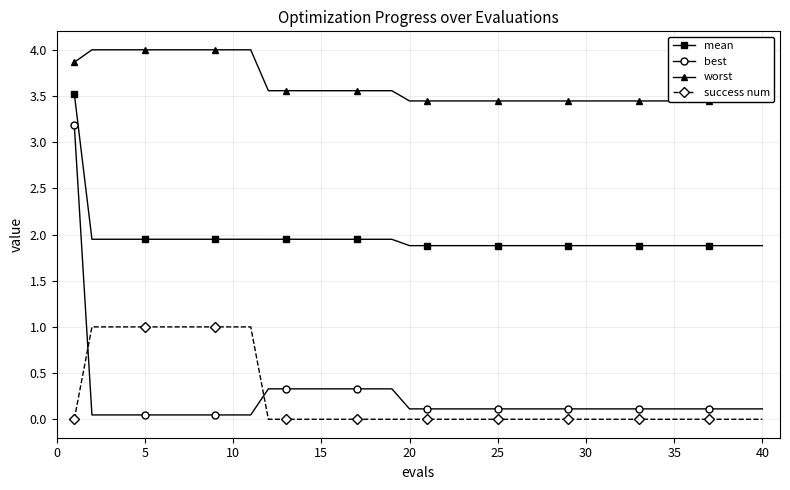

What are all the series names shown in the legend?

mean, best, worst, success num